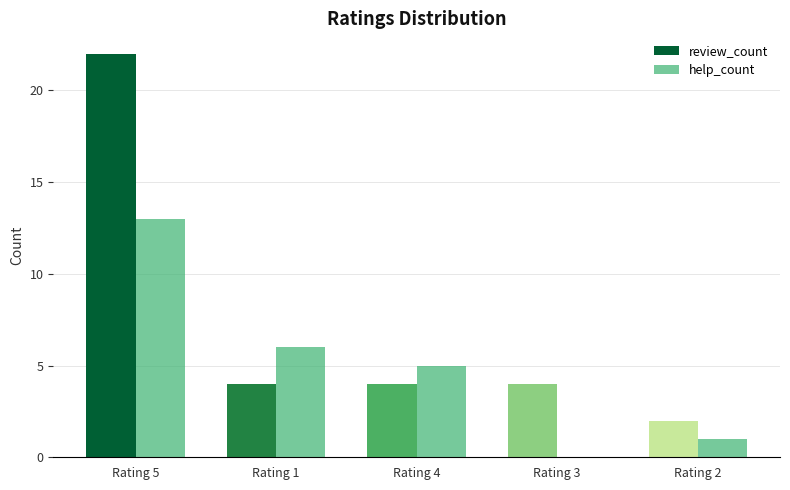

Which series has the largest total across all categories?

review_count